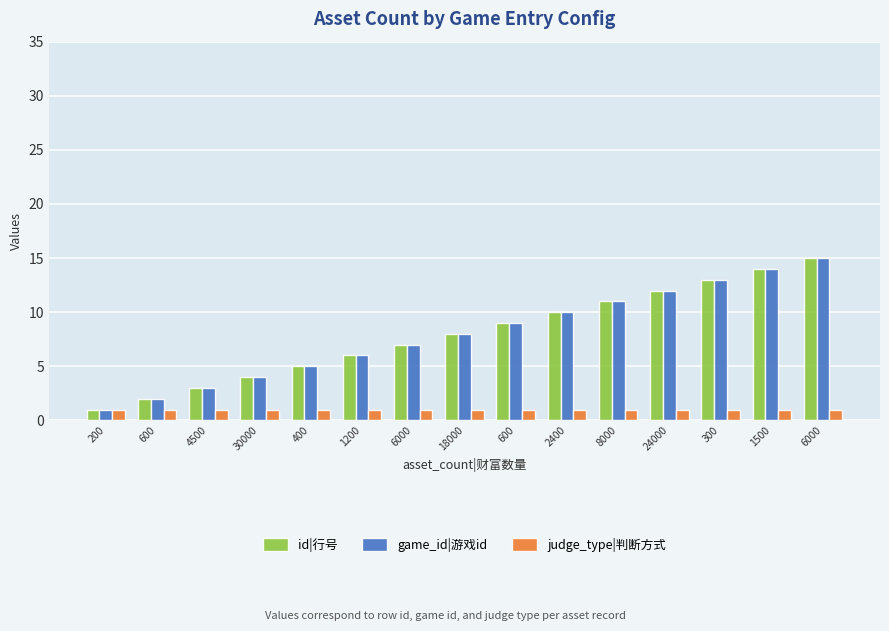

How many series are shown in this chart?

3